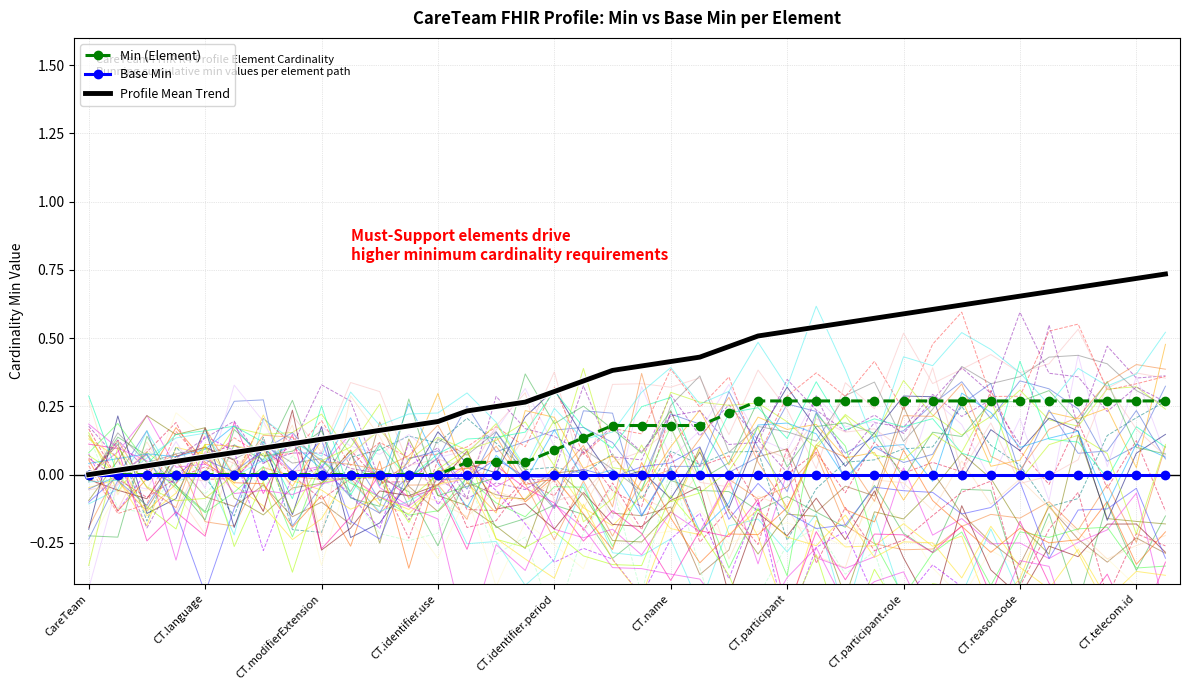

Does the chart have visible grid lines?

Yes